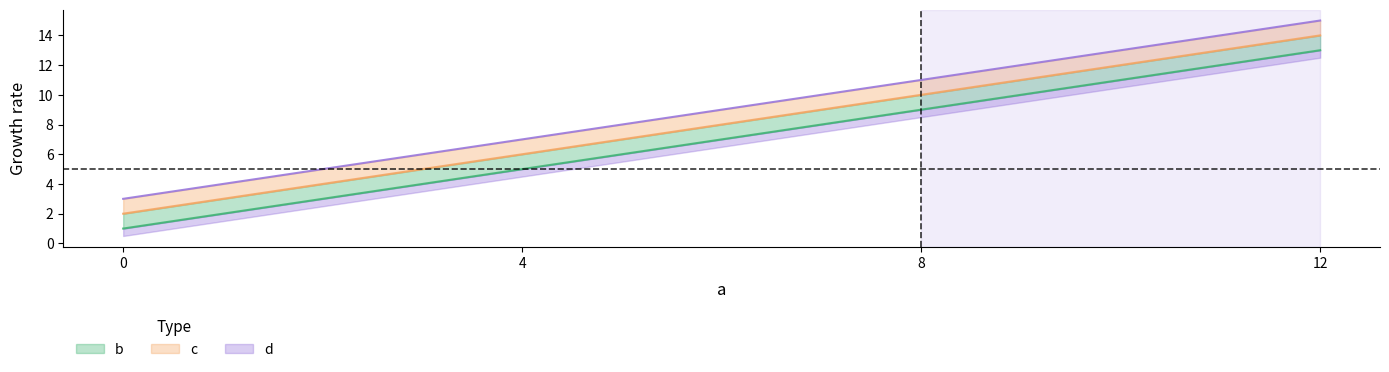

What is the value of the d point at the 1st from the left?

3